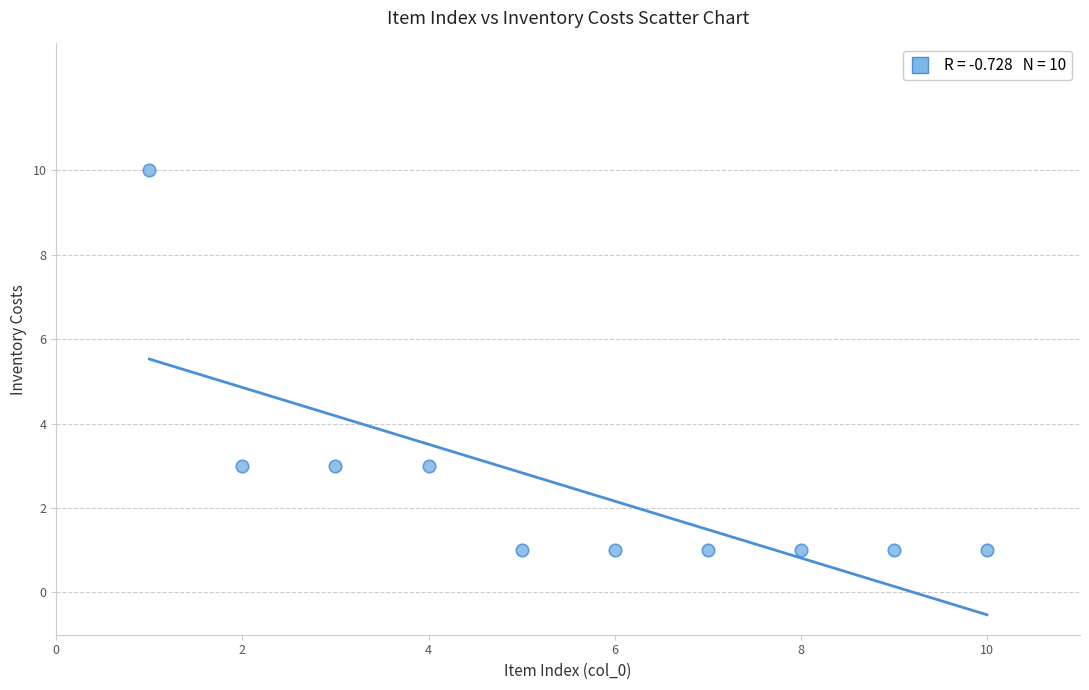

What is the range of Y values (max minus min)?

9